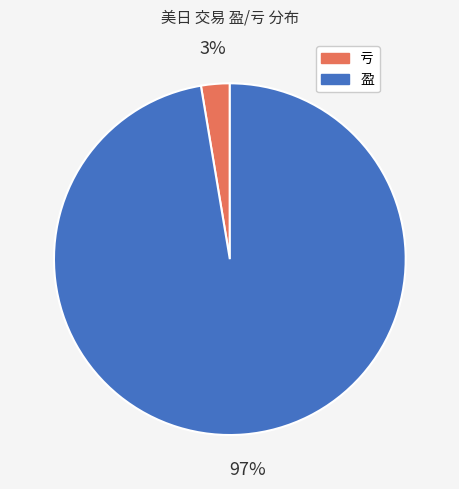

Rank the categories by value from highest to lowest.

盈, 亏